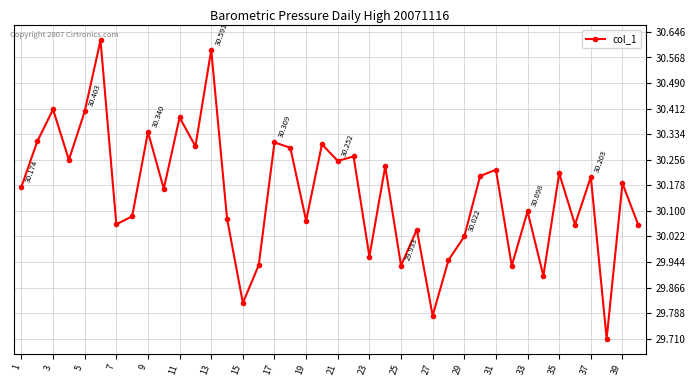

True or false: the data has more than 0 interior local peaks.

True